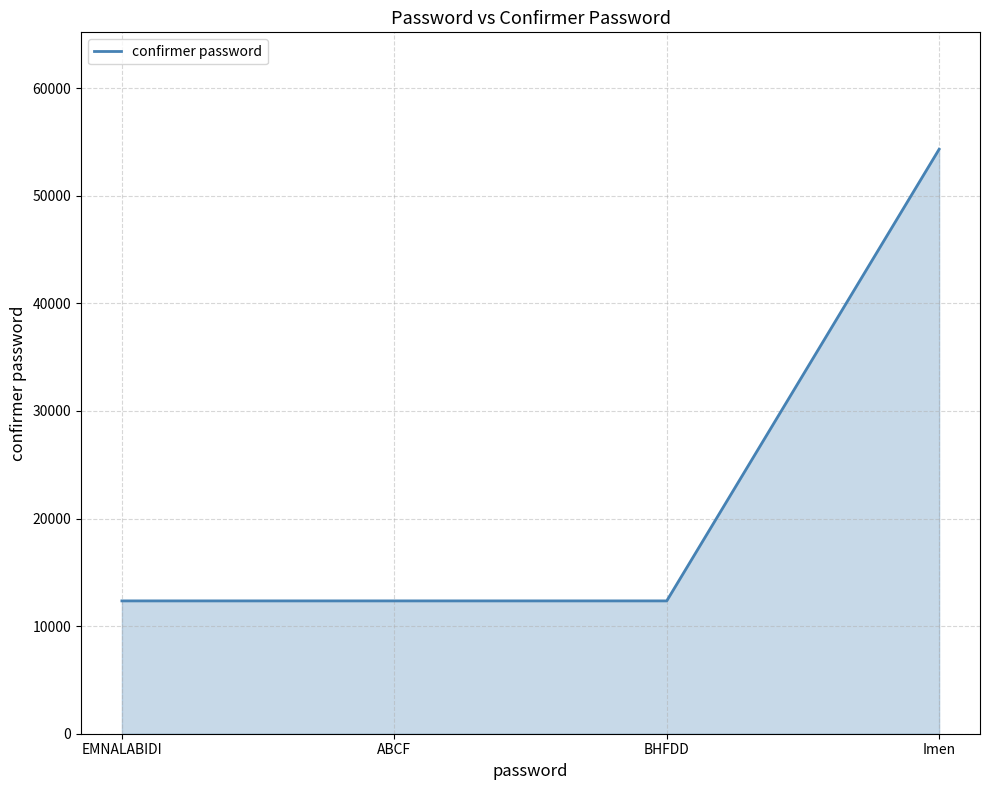

What is the minimum value shown in the chart?

12345